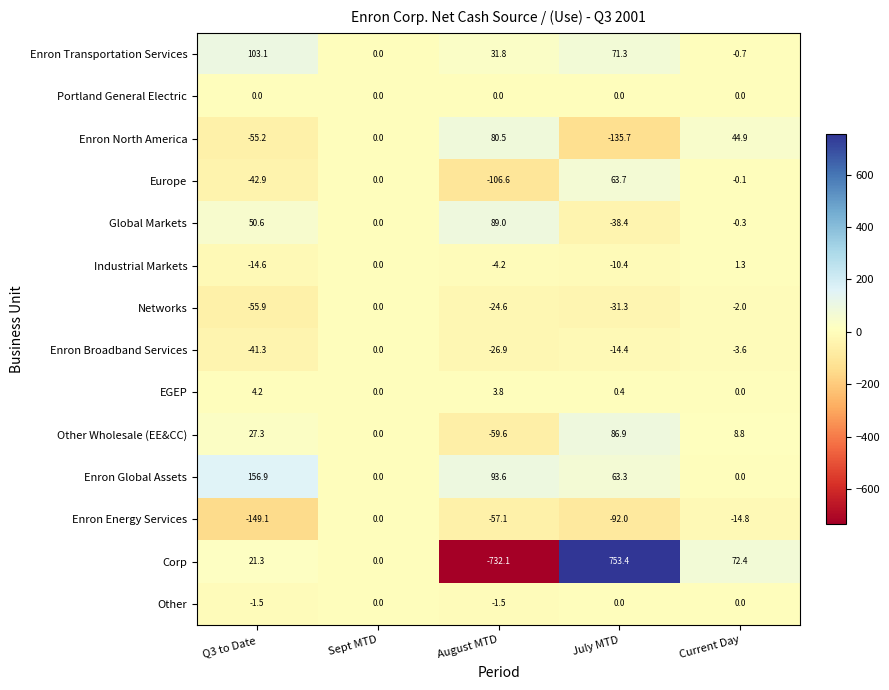

What is the sum of all EGEP values?

8.4